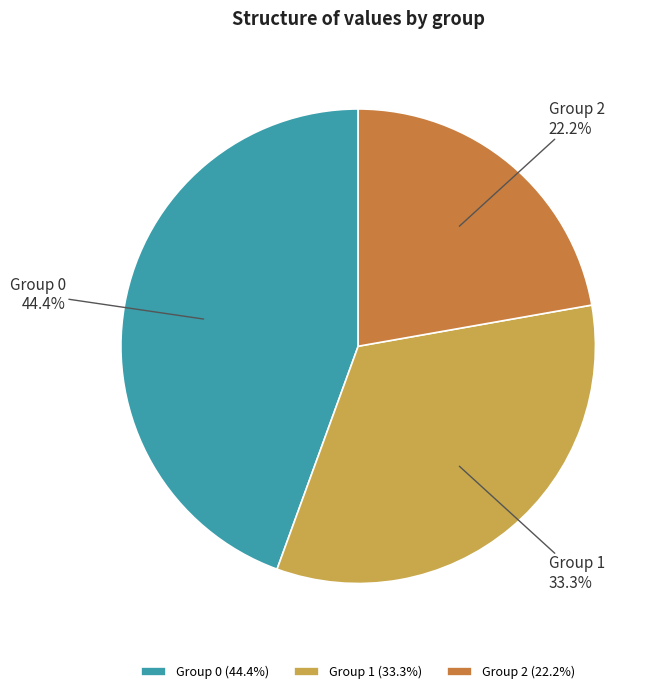

What percentage do Group 1 (33.3%) and Group 2 (22.2%) together represent?

55.6%